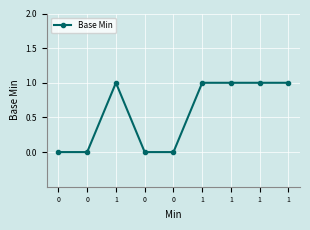

Where is the first local maximum?

1